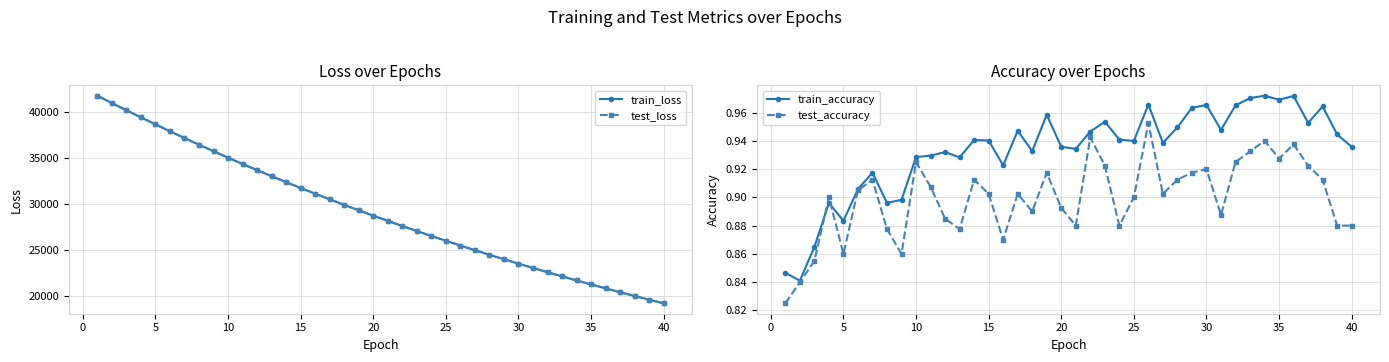

Which series has the largest total across all categories?

test_loss